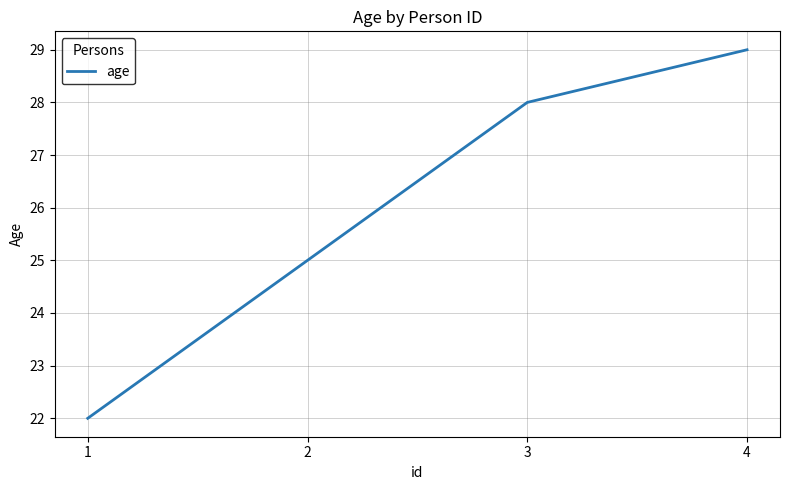

At which category does the chart reach its peak across all series?

4